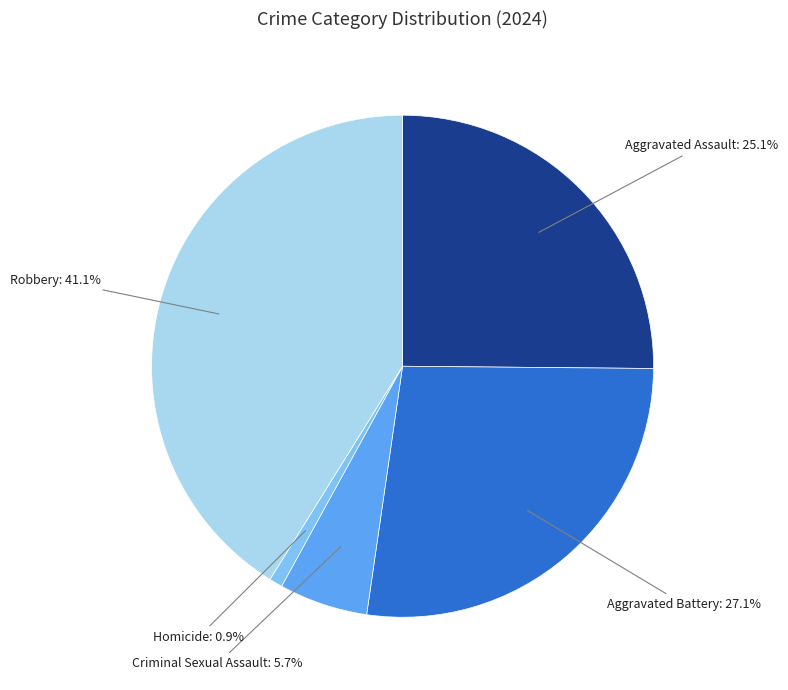

True or false: Aggravated Assault accounts for 25% of the total.

True